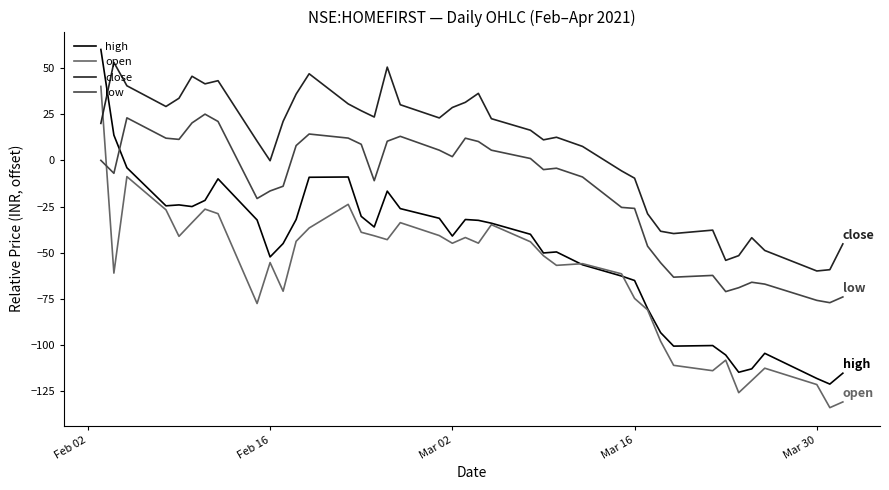

What is the maximum value for high?

60.0